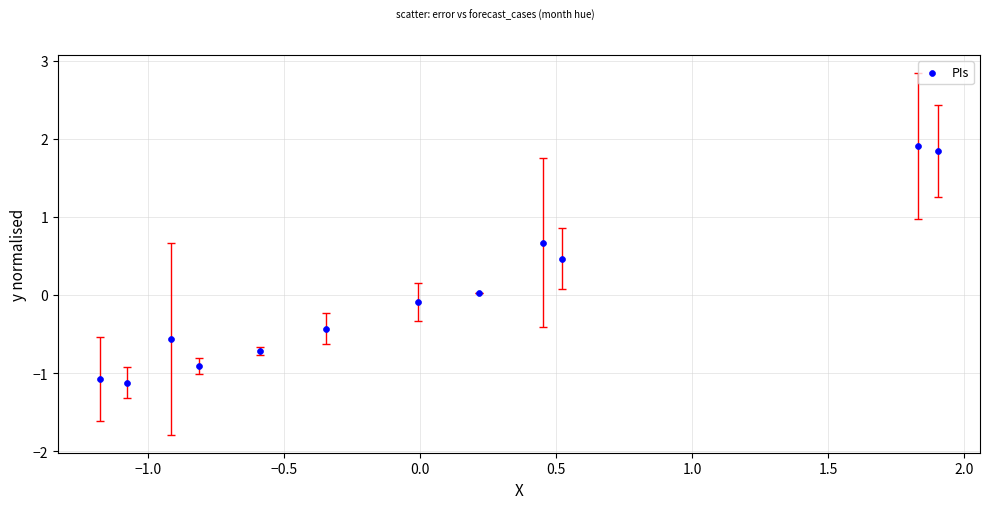

What is the range of X values (max minus min)?

3.1